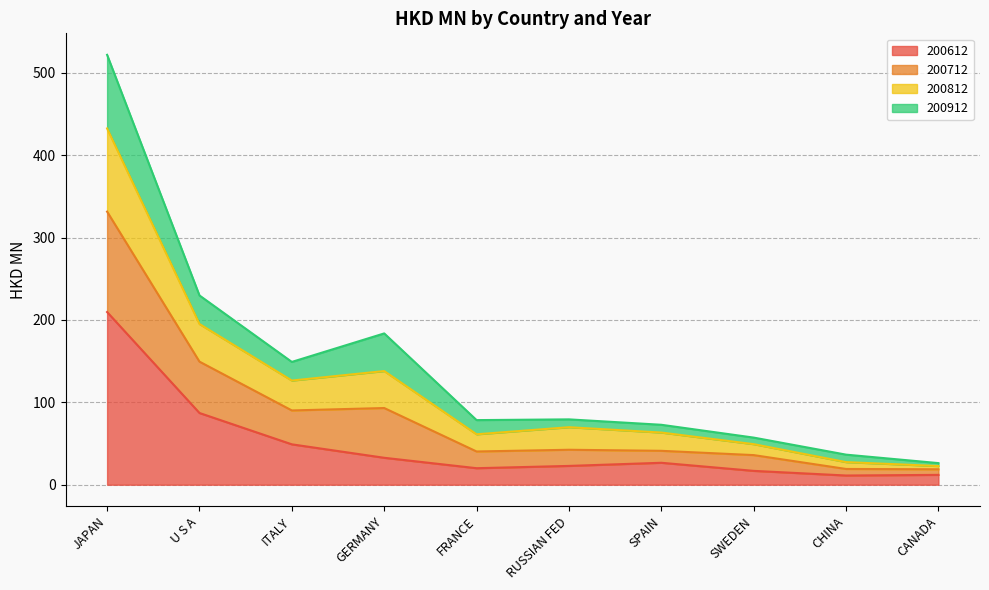

At how many categories does at least one series exceed 144?

4